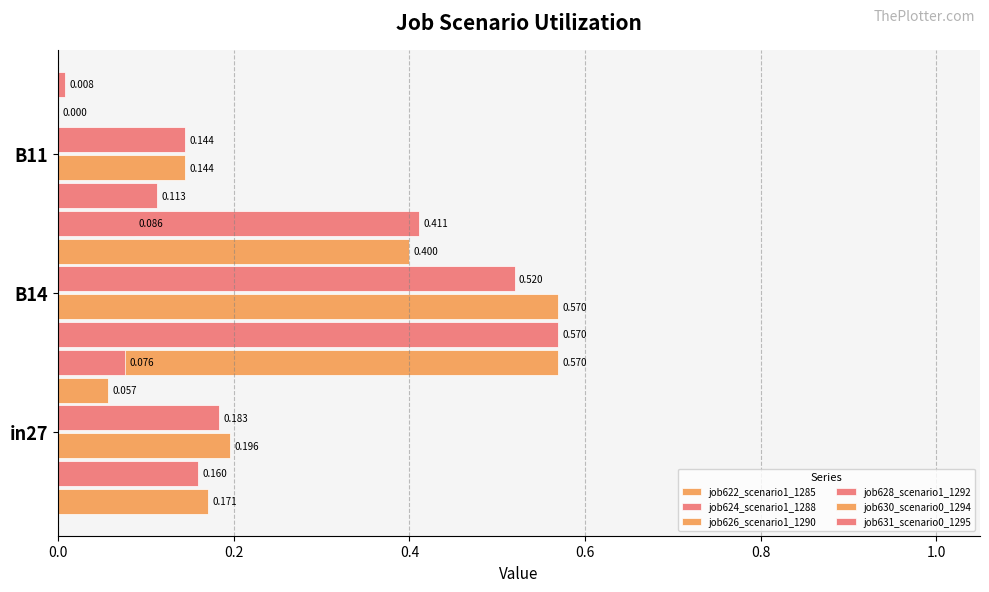

What is the difference between the maximum and minimum values in the job626_scenario1_1290 series?

0.4